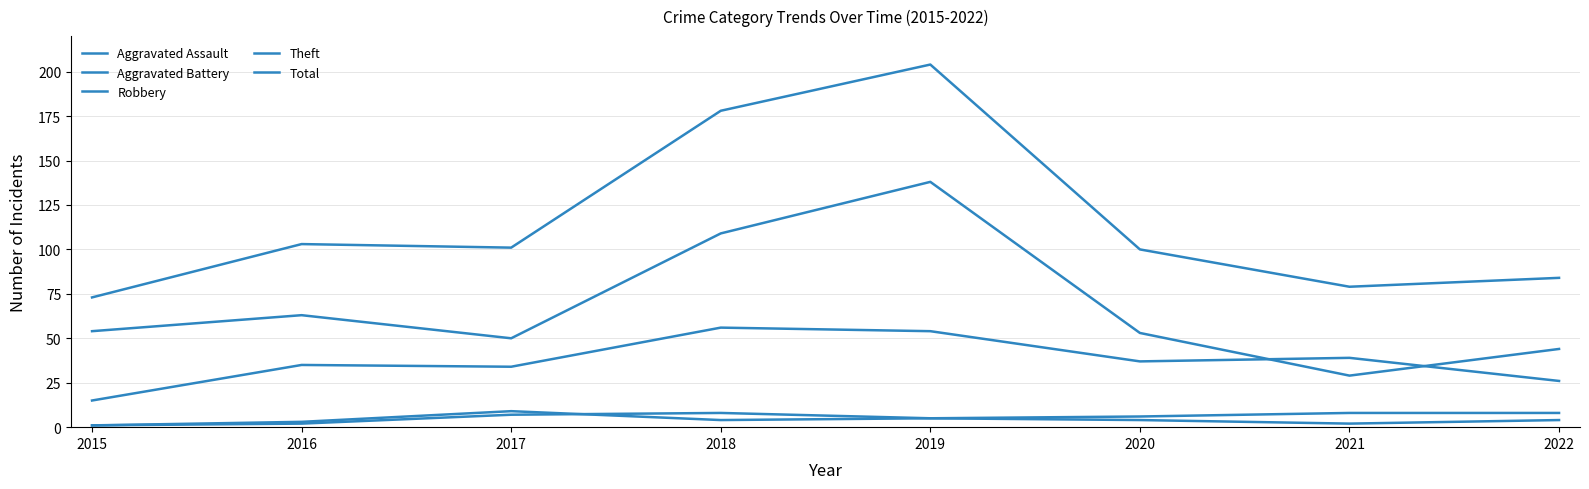

True or false: Theft and Aggravated Assault intersect in this chart.

False